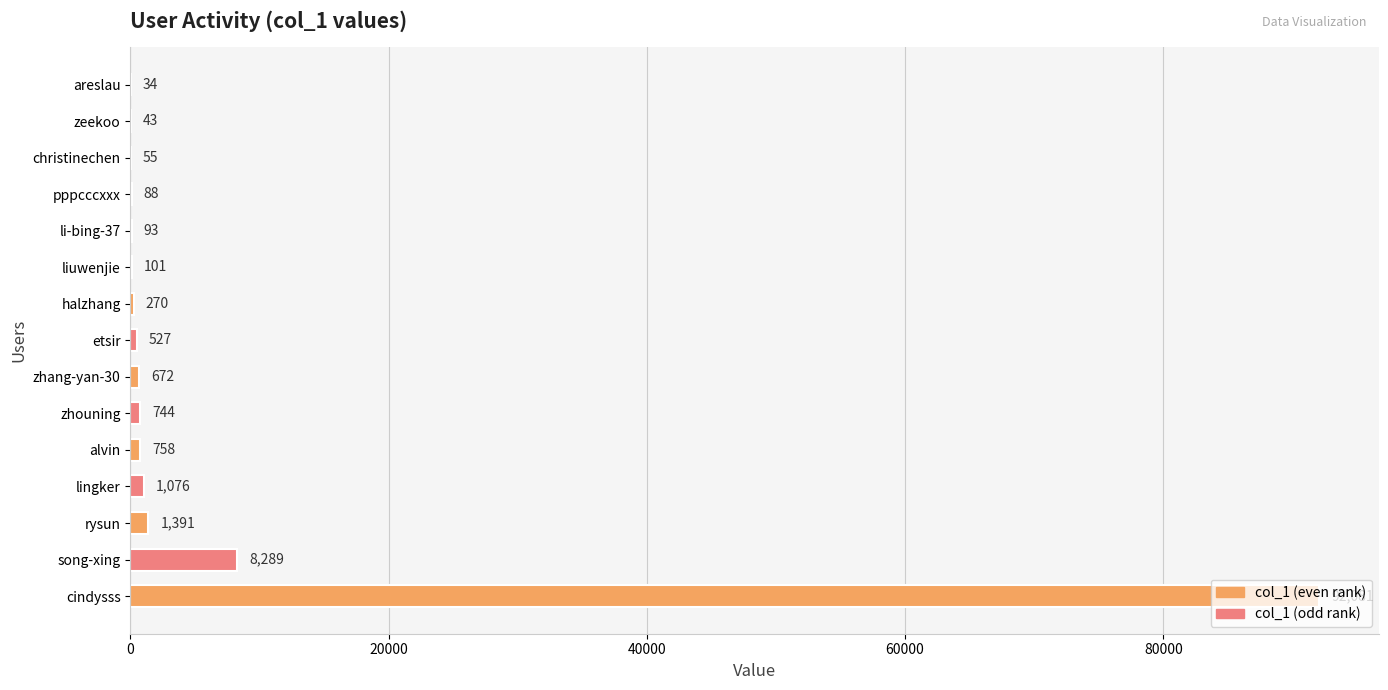

What is the sum of the values at christinechen and song-xing?

8344